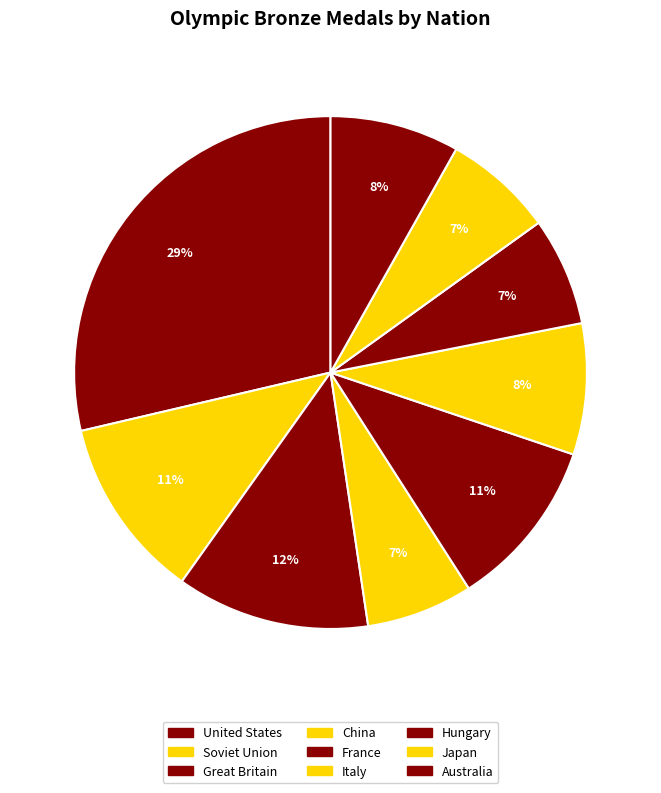

What is the largest slice in the pie chart?

United States